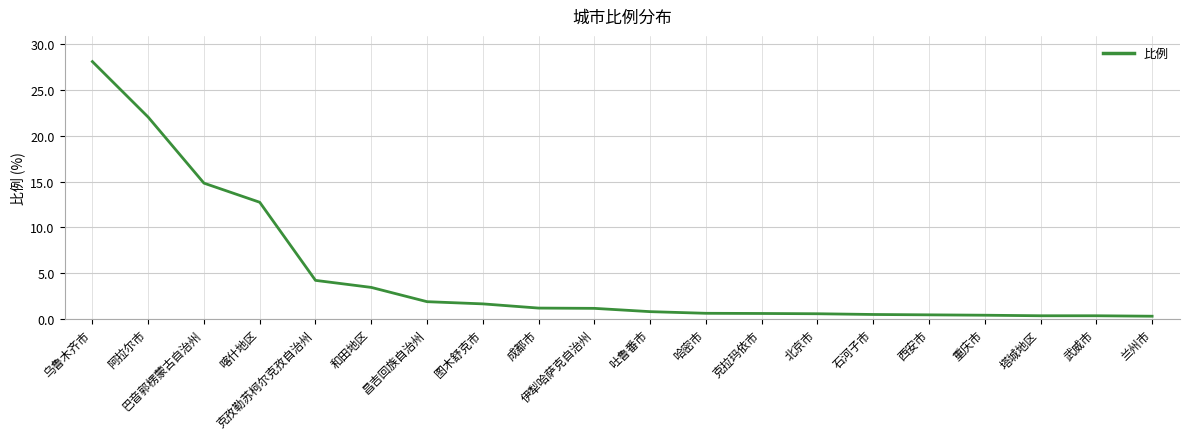

What position from the left is 喀什地区?

4